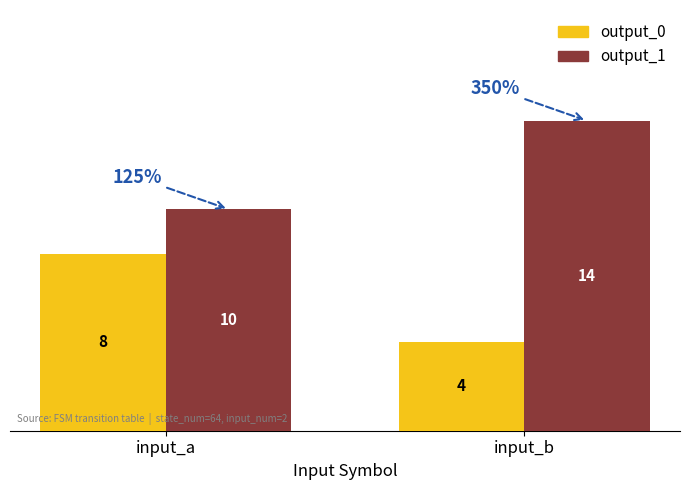

What value does the output_1 series have at input_b?

14